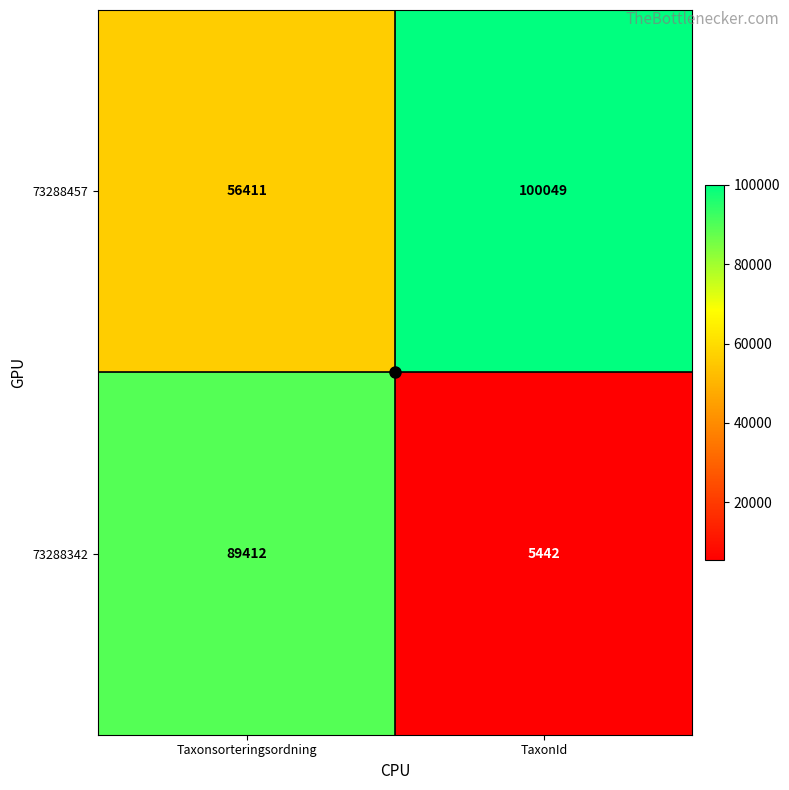

What is the approximate value of 73288342 at TaxonId, to the nearest 50?

5450